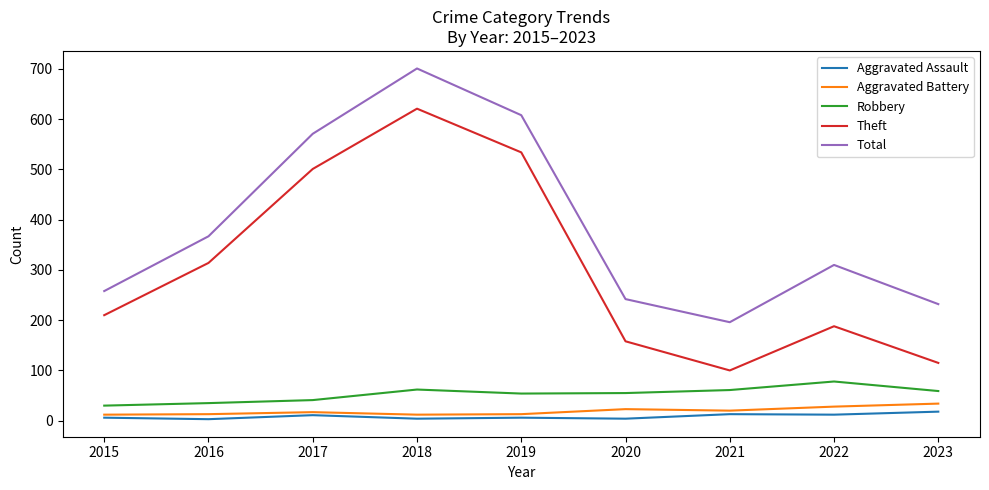

In Aggravated Assault, how many points are lower than both neighbors (excluding endpoints)?

4